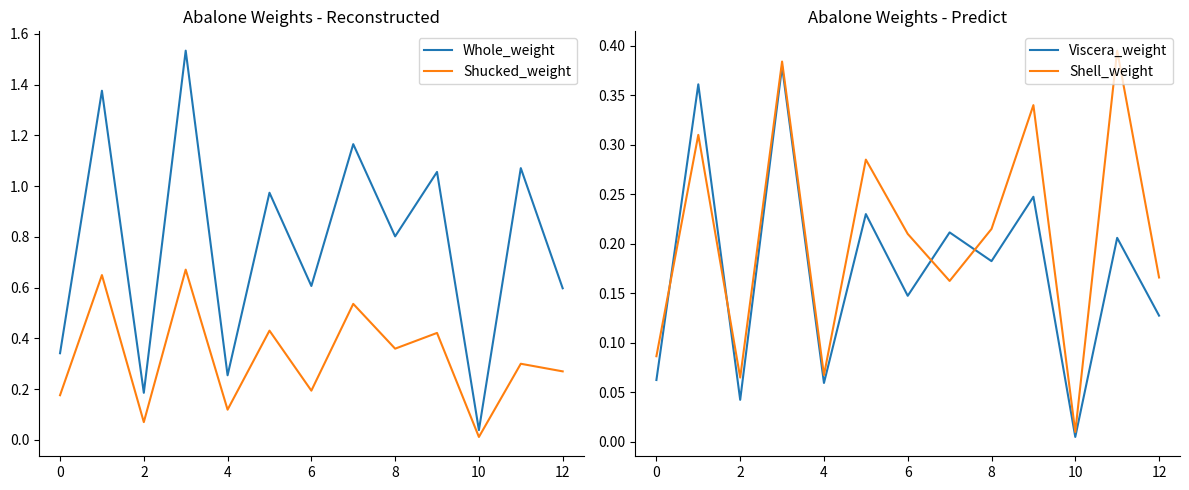

Which series has the largest range (max minus min)?

Whole_weight